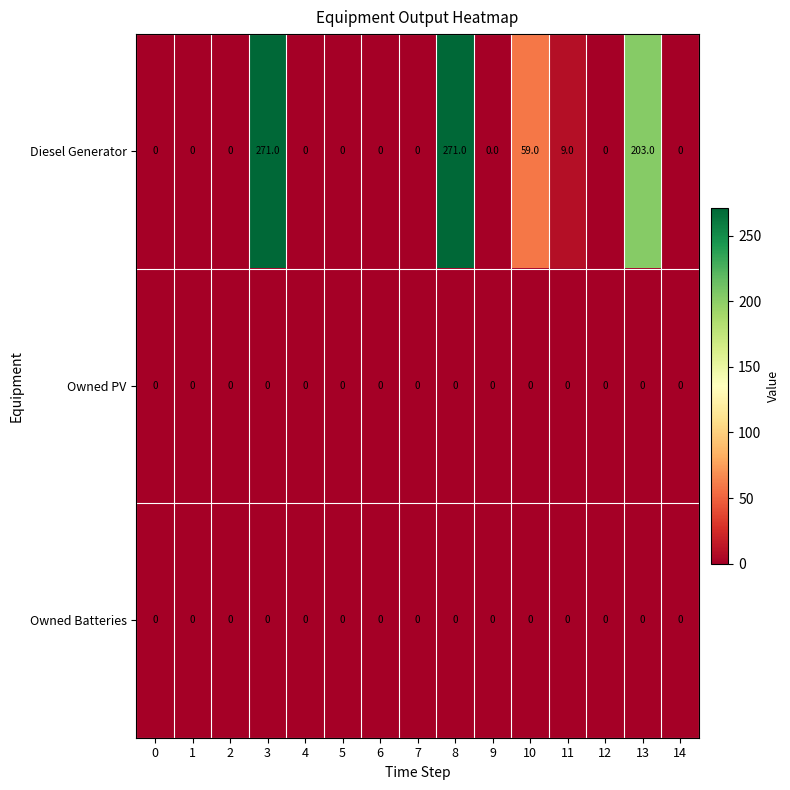

At which label is Diesel Generator closest to 135?

13